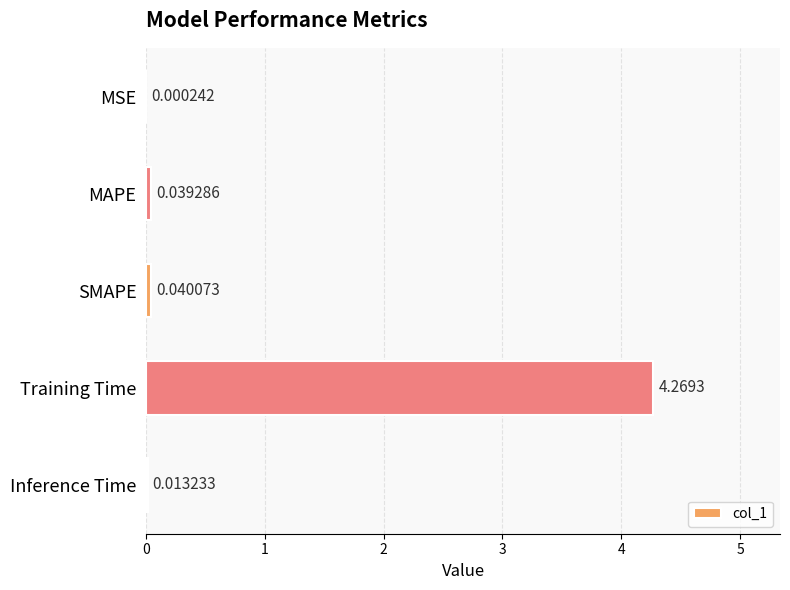

Which category has the highest value across all series?

Training Time